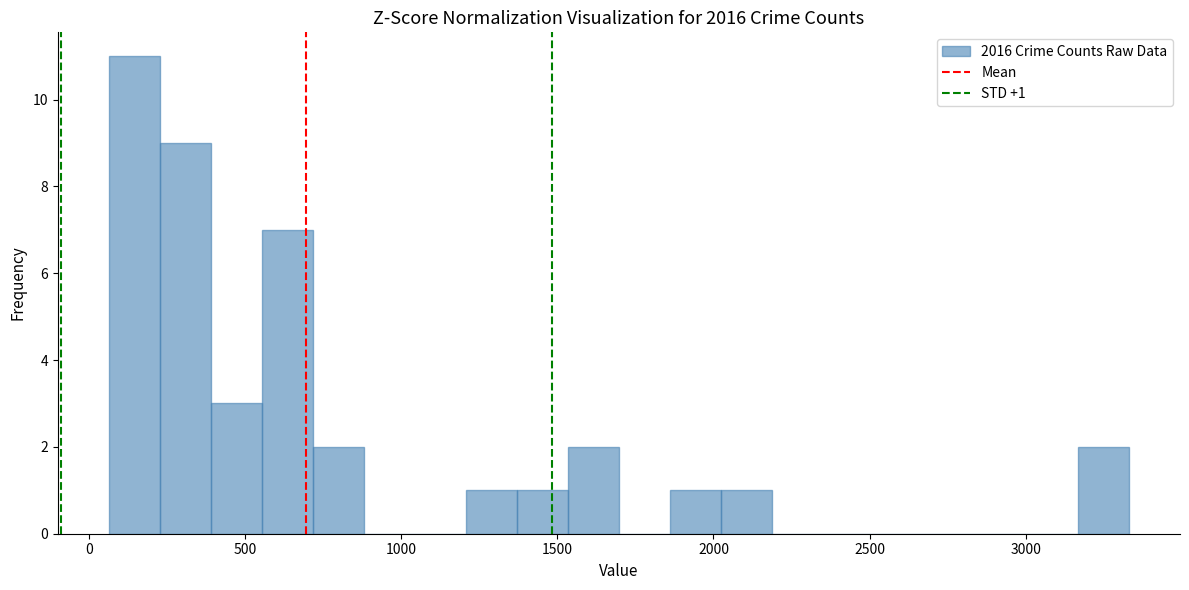

Around what value on the x-axis is the tallest bar? Give the approximate position of its centre, as read against the axis.

150